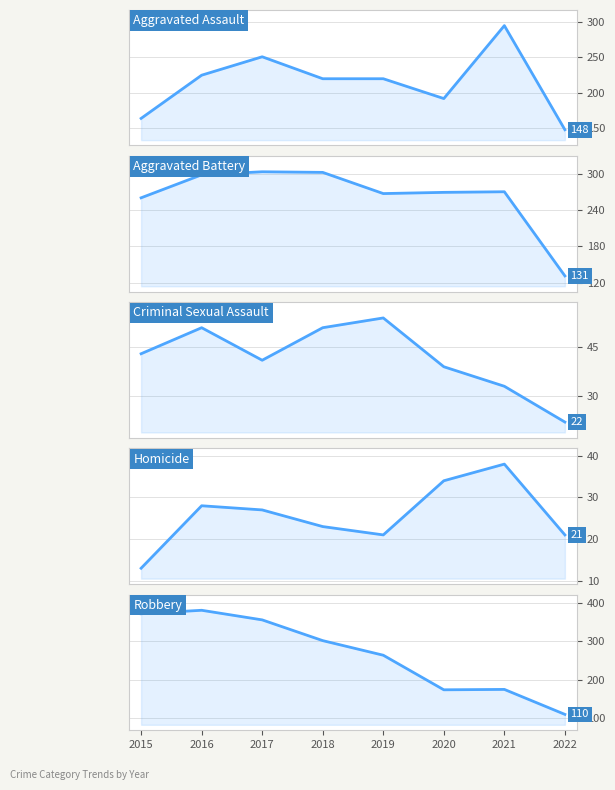

Between 2015 and 2016, which series saw the biggest shift?

Aggravated Assault